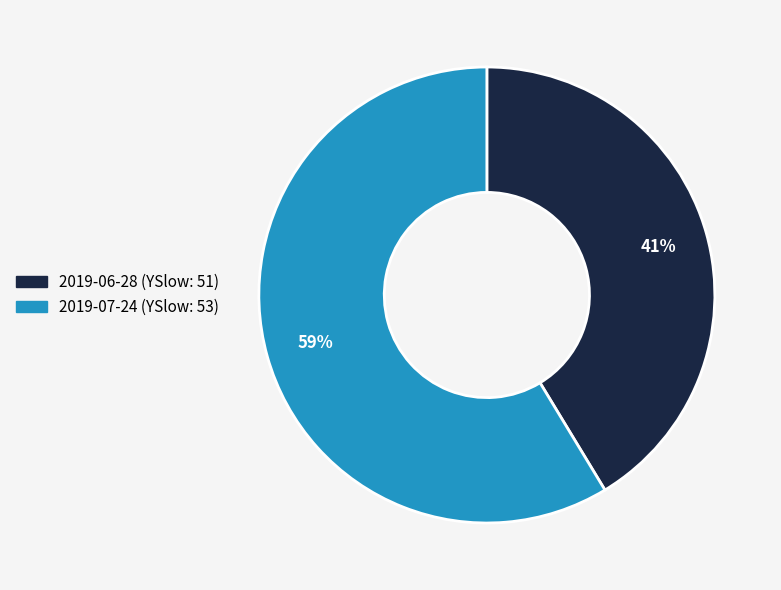

Combined, do 2019-07-24 (YSlow: 53) and 2019-06-28 (YSlow: 51) account for over 50%?

Yes